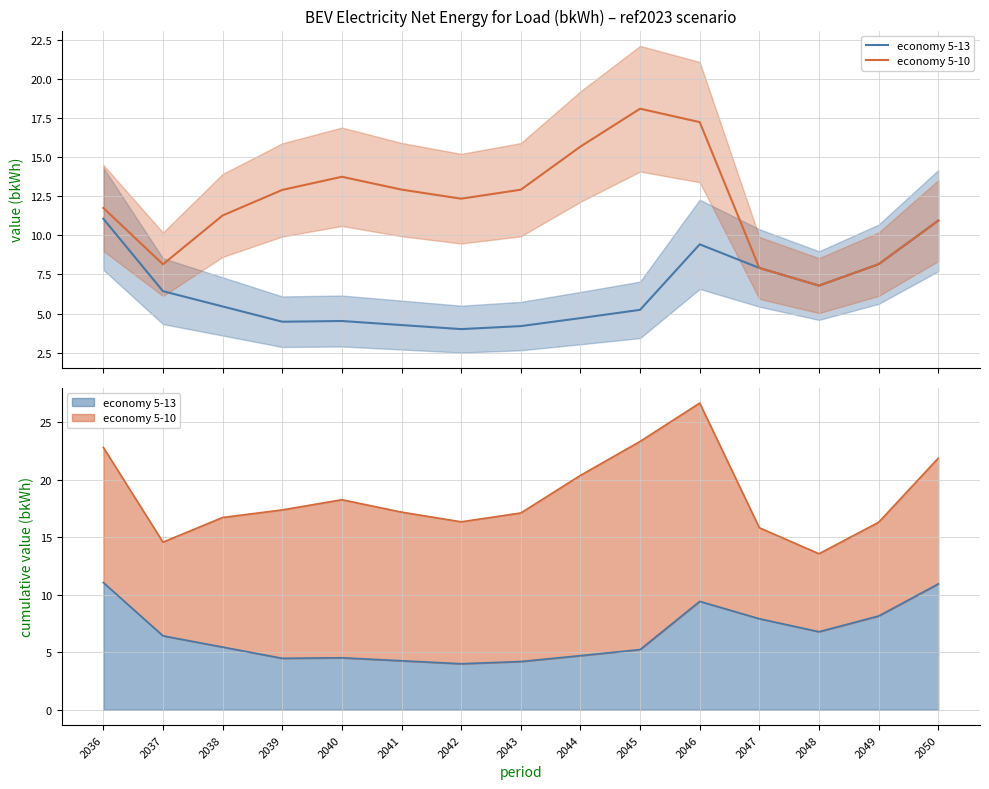

What is the difference between the economy 5-10 values at 2038 and 2045?

6.8